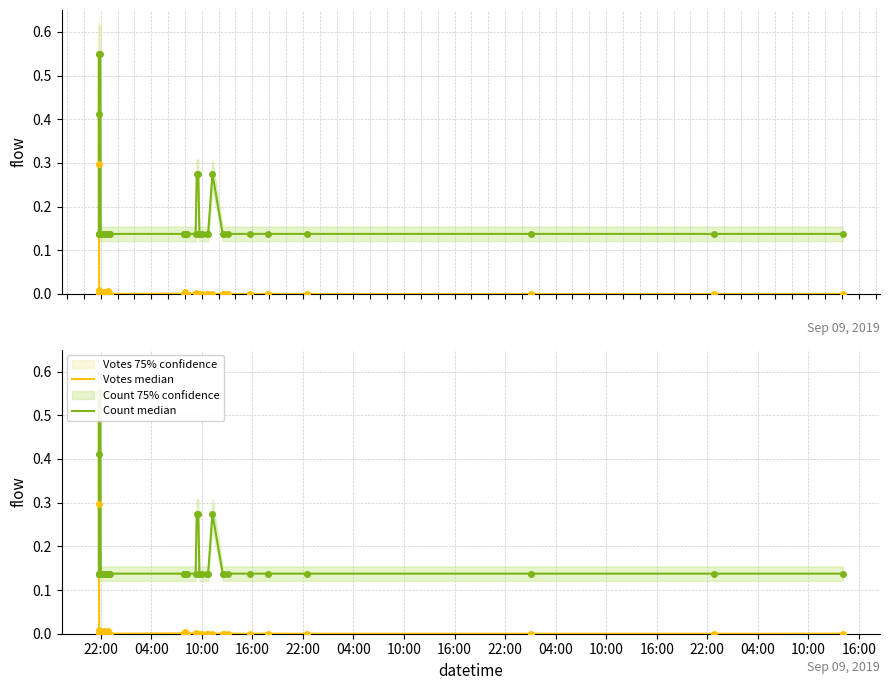

Which category has the lowest value in the Count median series?

04:00